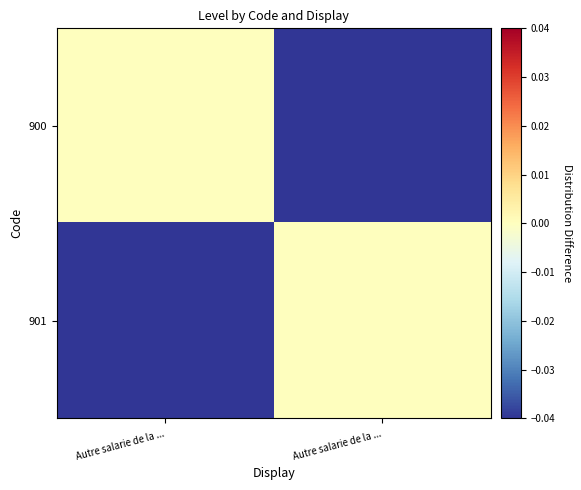

Which series has the largest total across all categories?

900